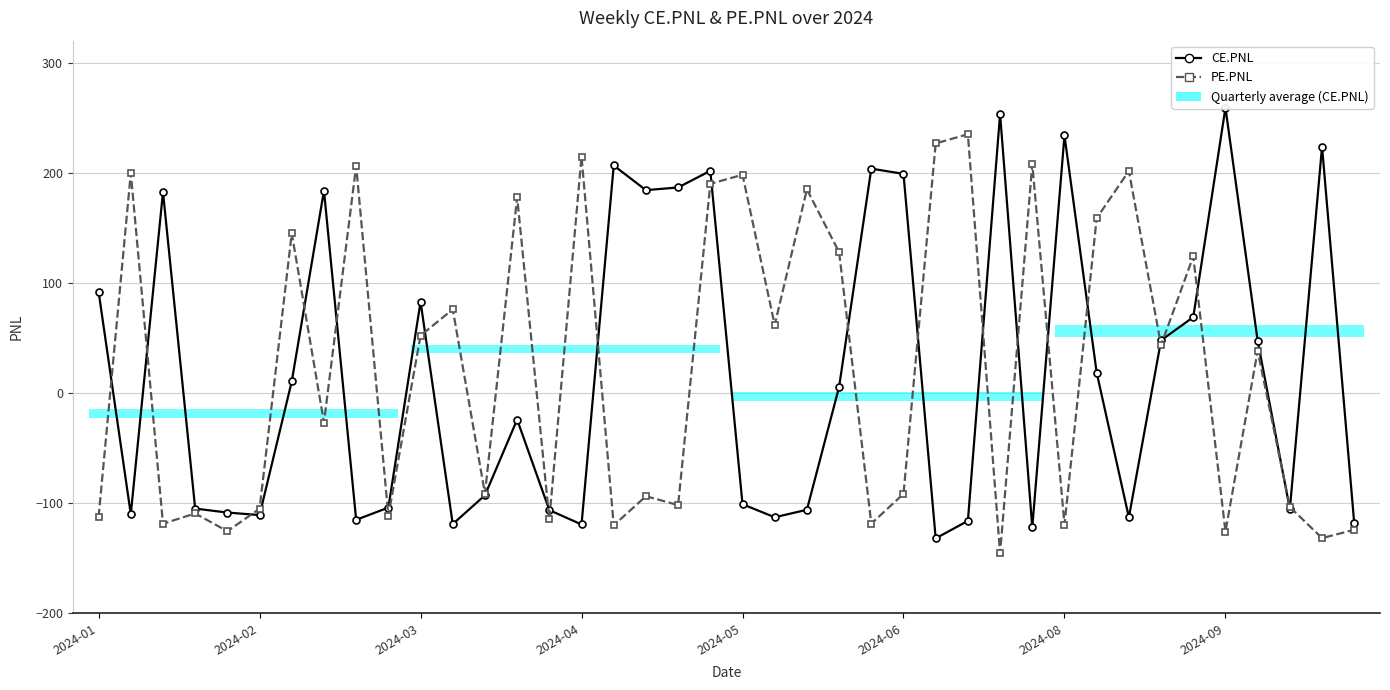

True or false: CE.PNL has a value of 295.5 at 17.

False